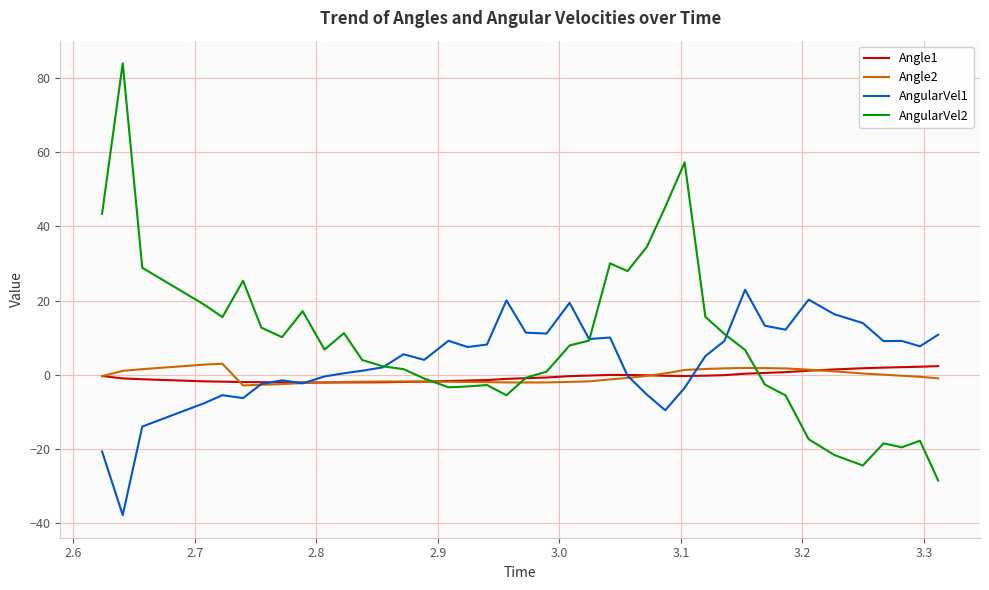

True or false: Angle2 has more than 0 interior local peaks.

True